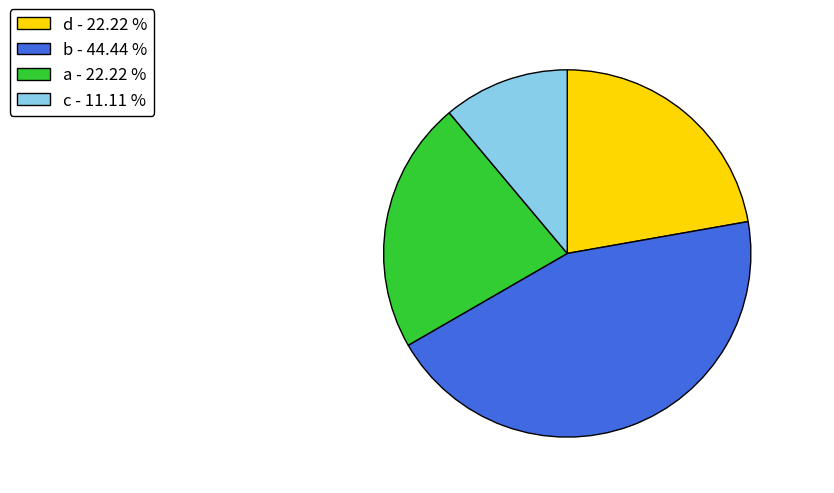

Is the sum of d - 22.22 % and a - 22.22 % greater than half?

No